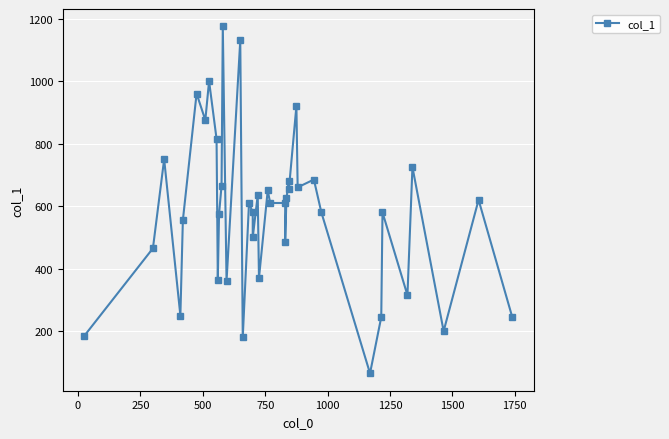

Reading left to right, what are all the values shown in this chart?

185	465	750	250	555	960	875	1000	815	365	575	665	1175	360	1130	180	610	580	500	635	370	650	610	610	485	625	680	655	920	660	685	580	65	245	580	315	725	200	620	245